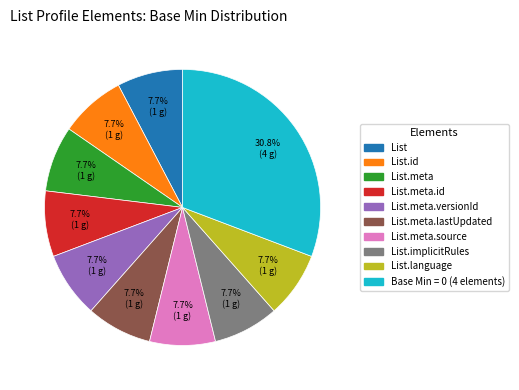

Is there a majority slice in this chart?

No